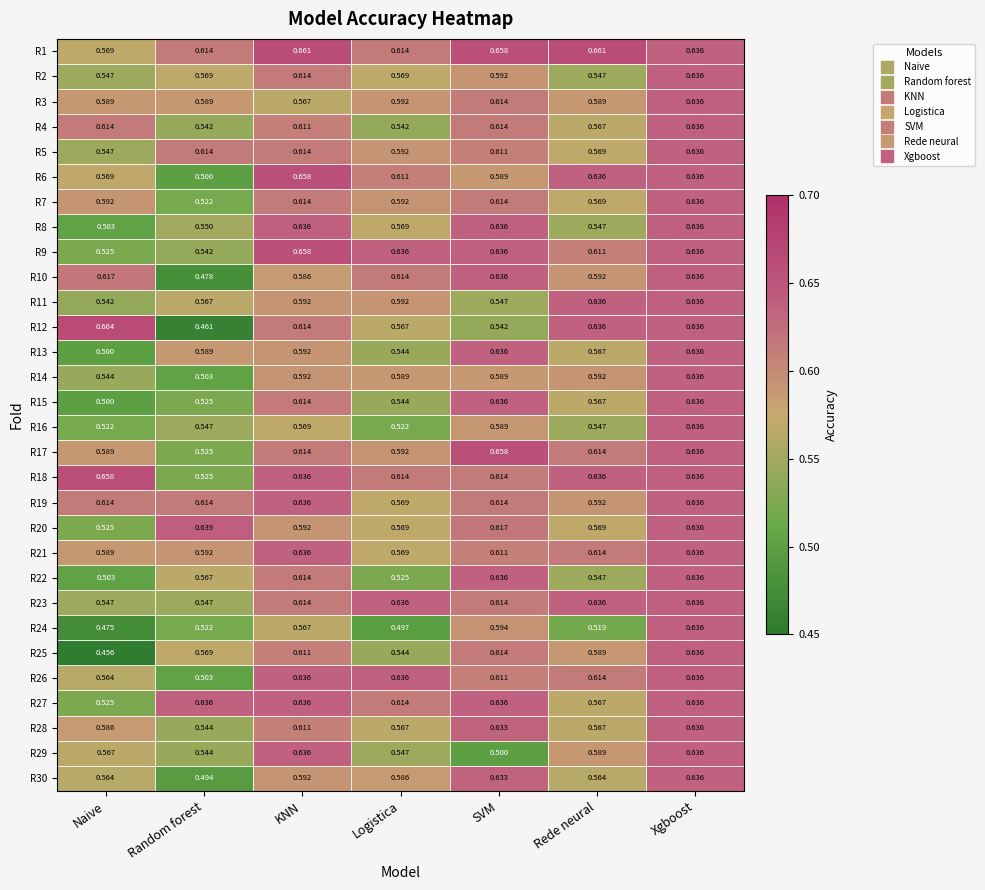

What is the minimum value shown in the chart?

0.5